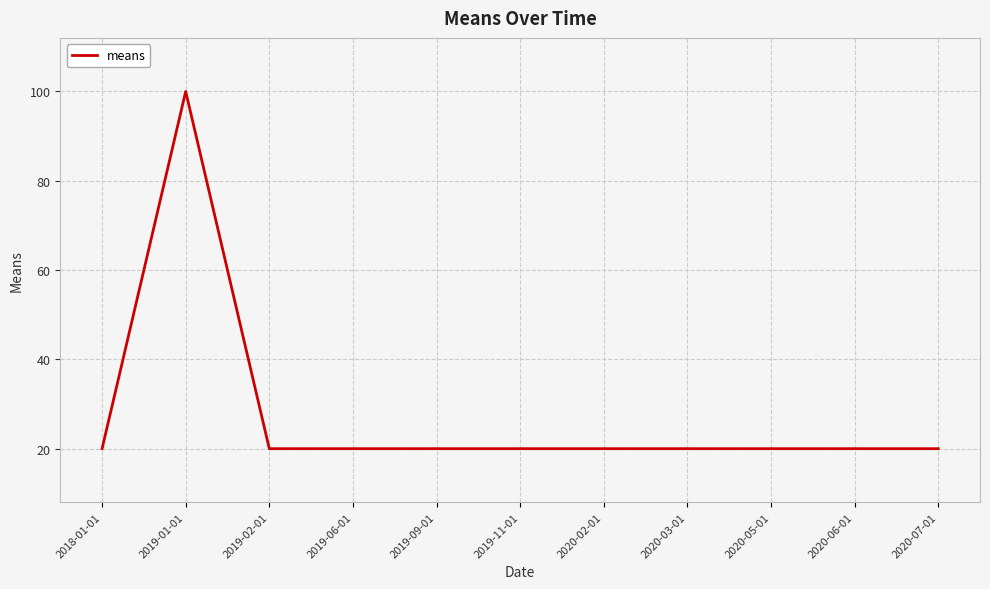

What position from the right is 2019-06-01?

8